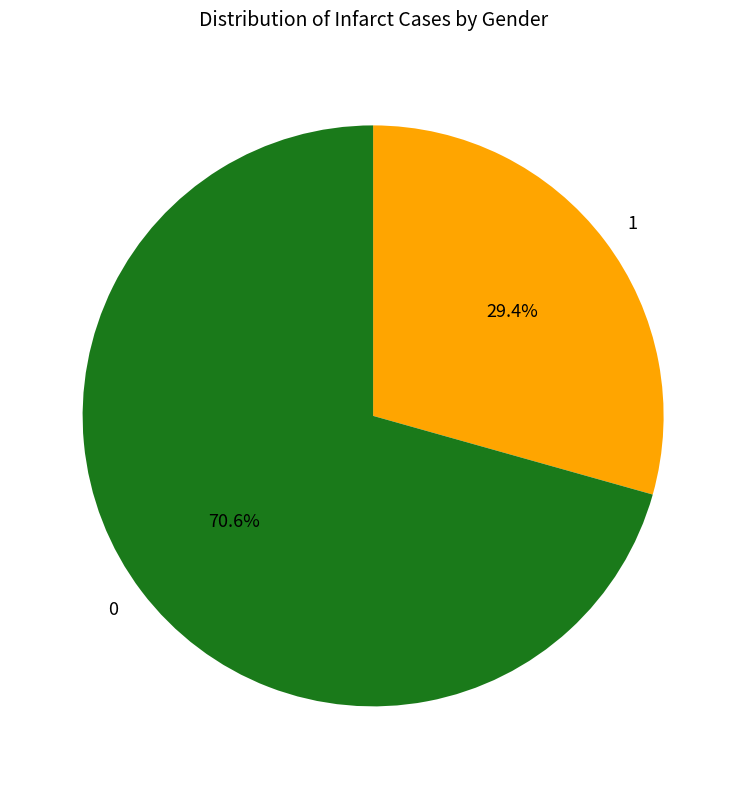

Do 1 and 0 together represent more than half of the pie?

Yes